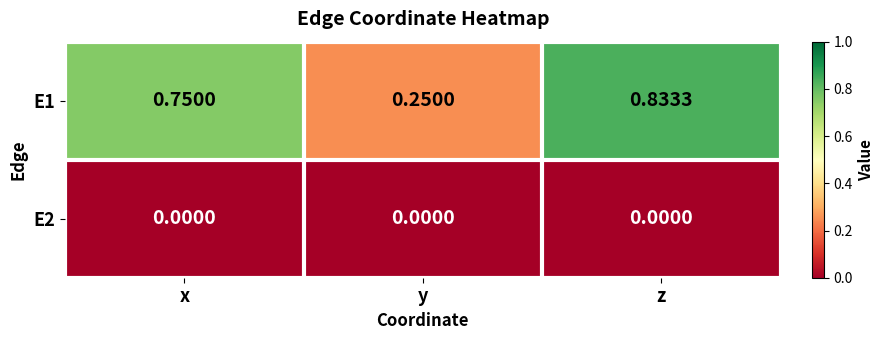

At which label does E1 reach its minimum?

y